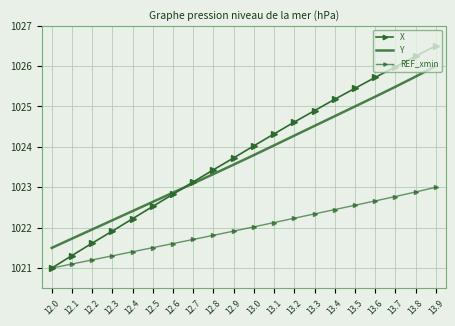

True or false: X has more than 0 interior local peaks.

False